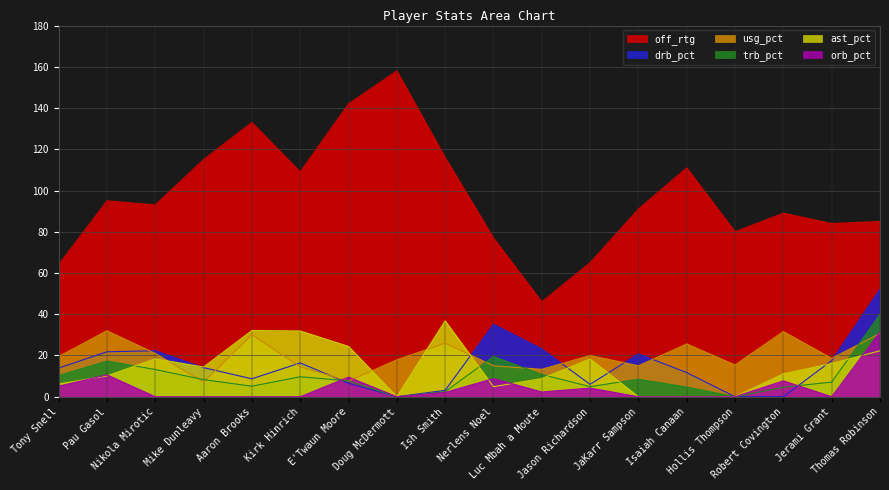

At how many categories does at least one series exceed 34?

18